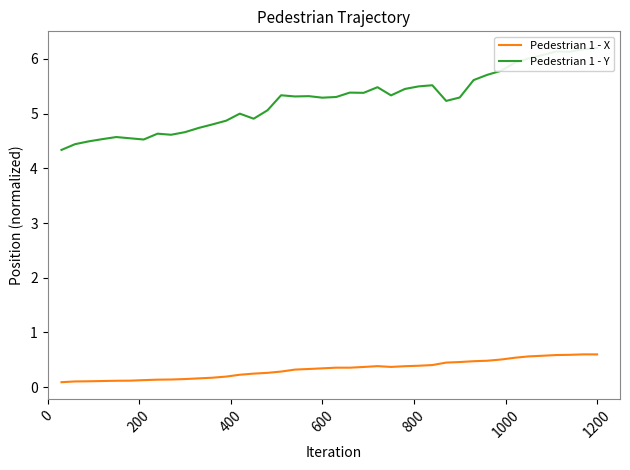

How many Pedestrian 1 - X values are between 0 and 1?

40